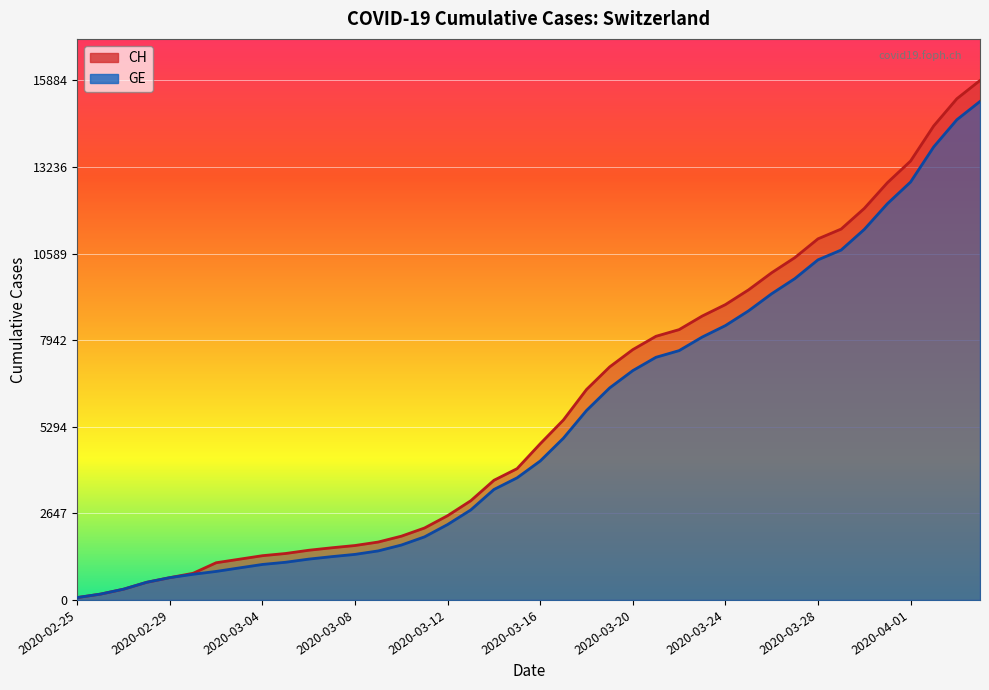

What is the total value across all series at 2020-03-20?

14666